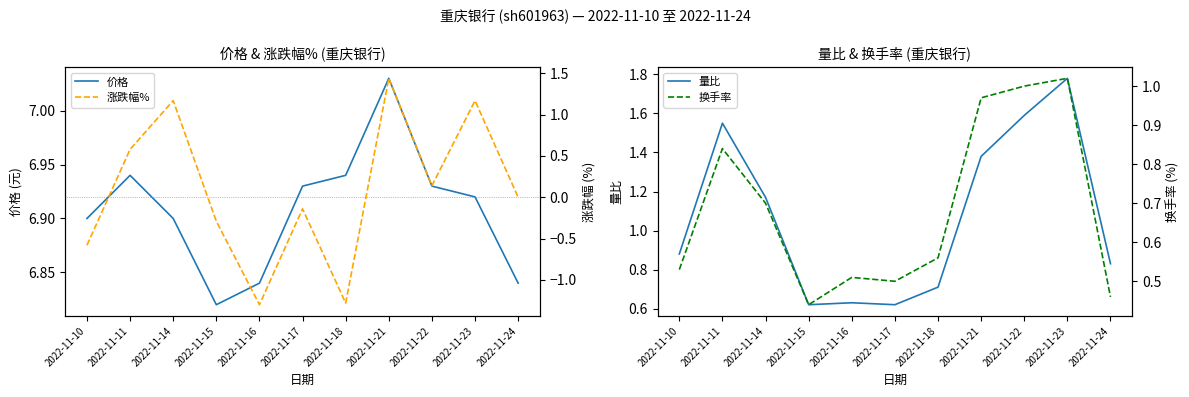

Does the chart have visible grid lines?

No